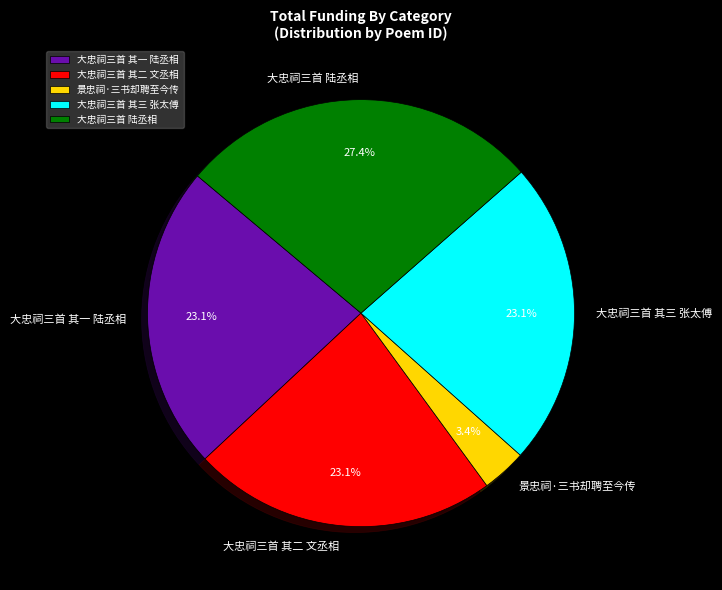

To the nearest percent, what portion does 大忠祠三首 陆丞相 represent?

27%